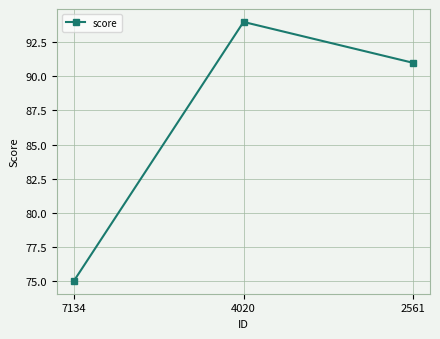

How many series are shown in this chart?

1